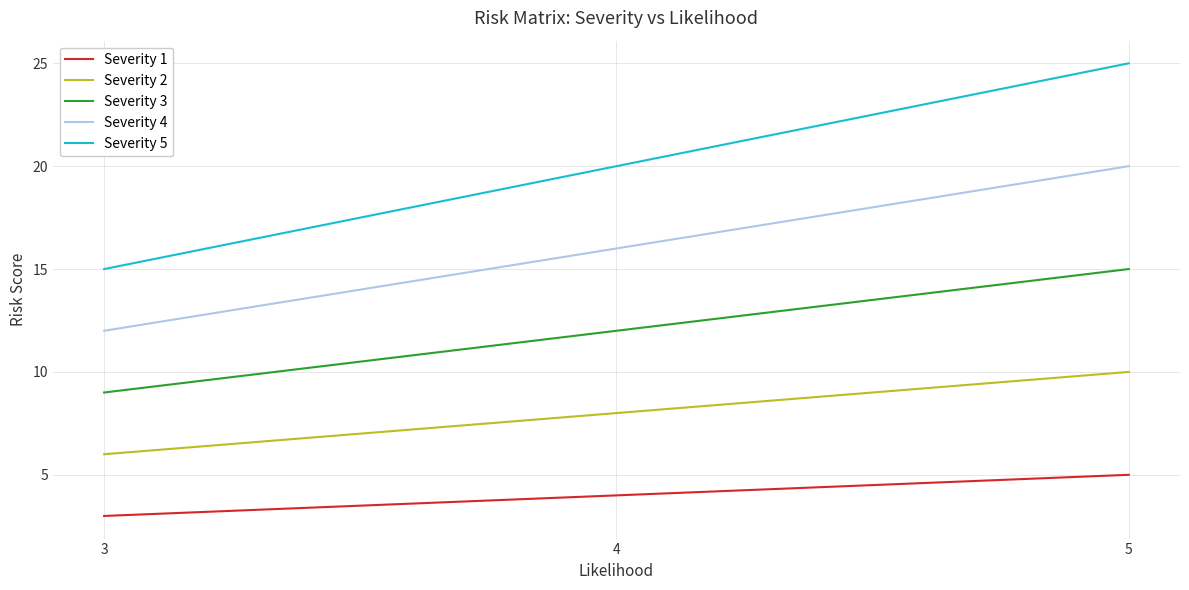

Which series has the widest spread of values?

Severity 5